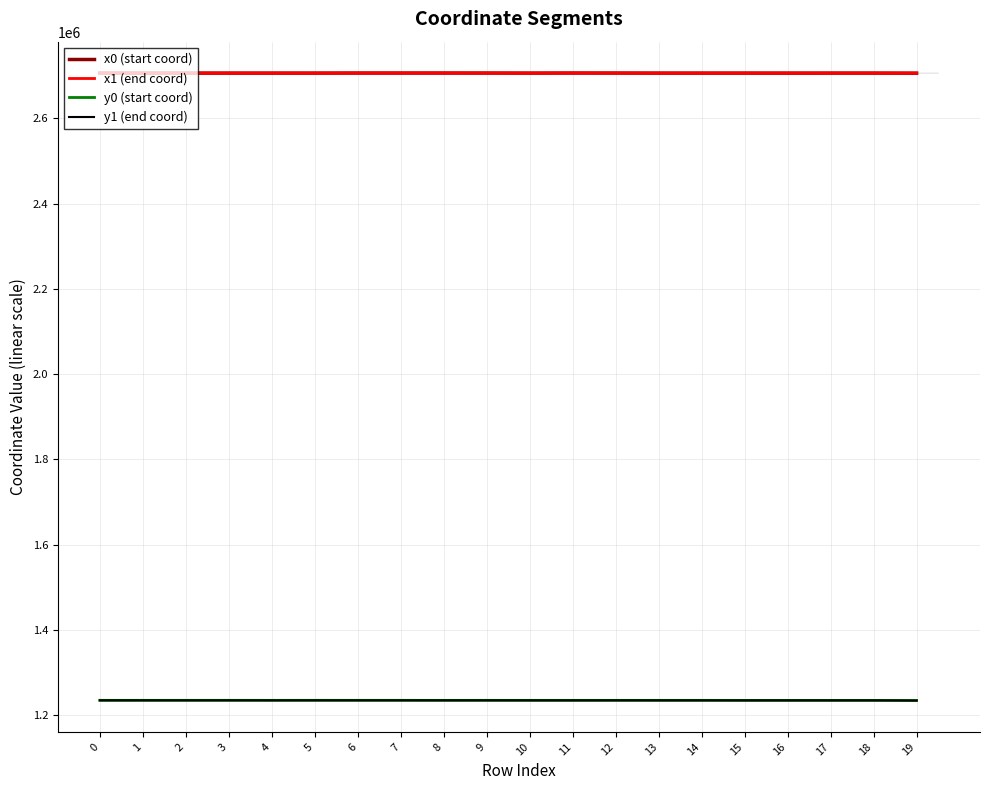

What is the difference between the highest and lowest values at 9?

1471599.7